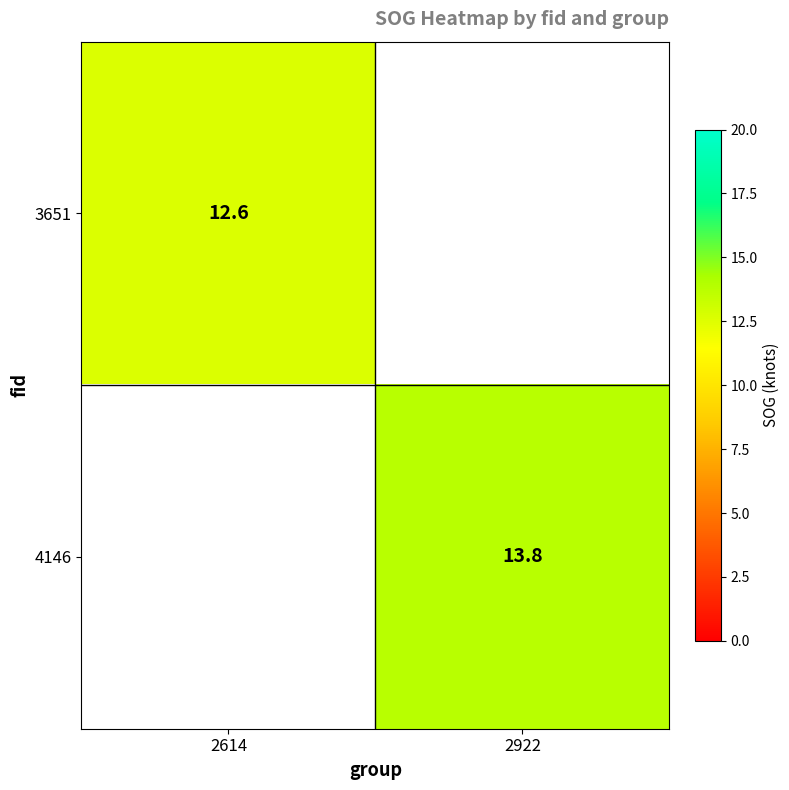

True or false: 4146 has a value of 13.8 at 2922.

True